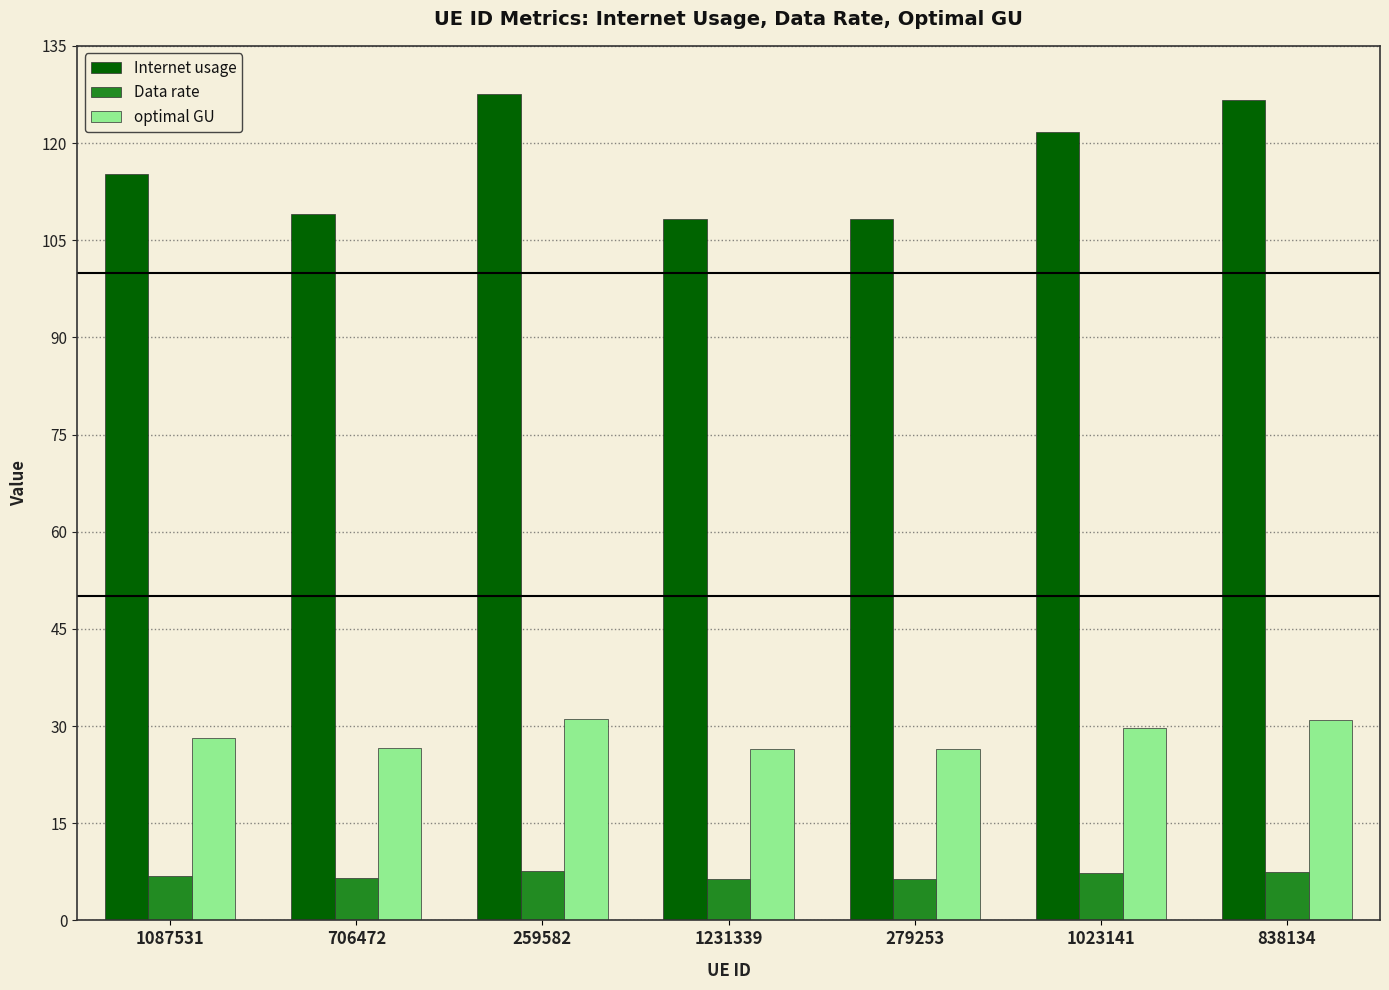

What is the label of the 3rd bar from the left?

259582